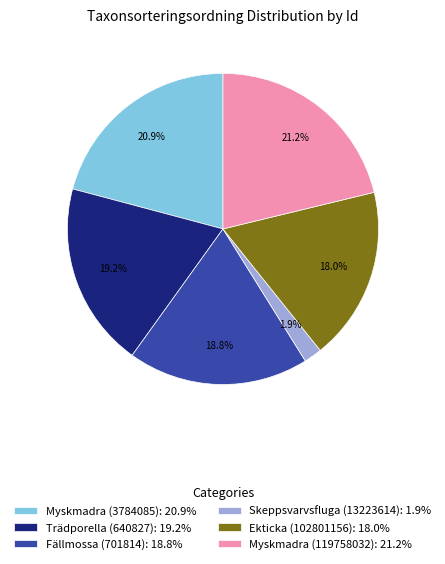

What is the smallest slice in the pie chart?

Skeppsvarvsfluga (13223614)